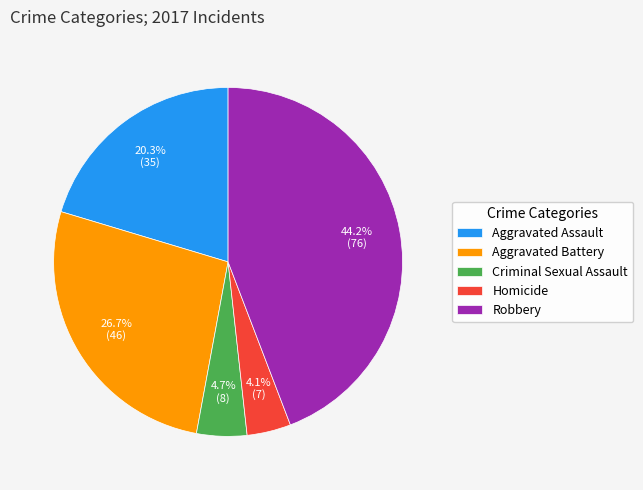

Does Aggravated Assault represent more than half of the total?

No